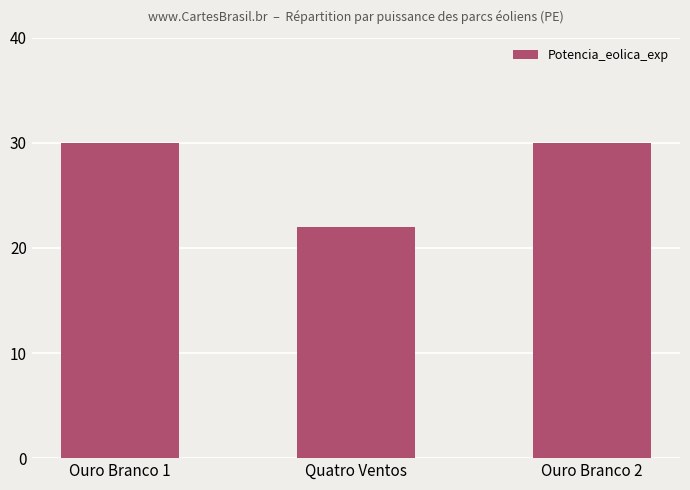

True or false: the data shows 50 at Ouro Branco 2.

False